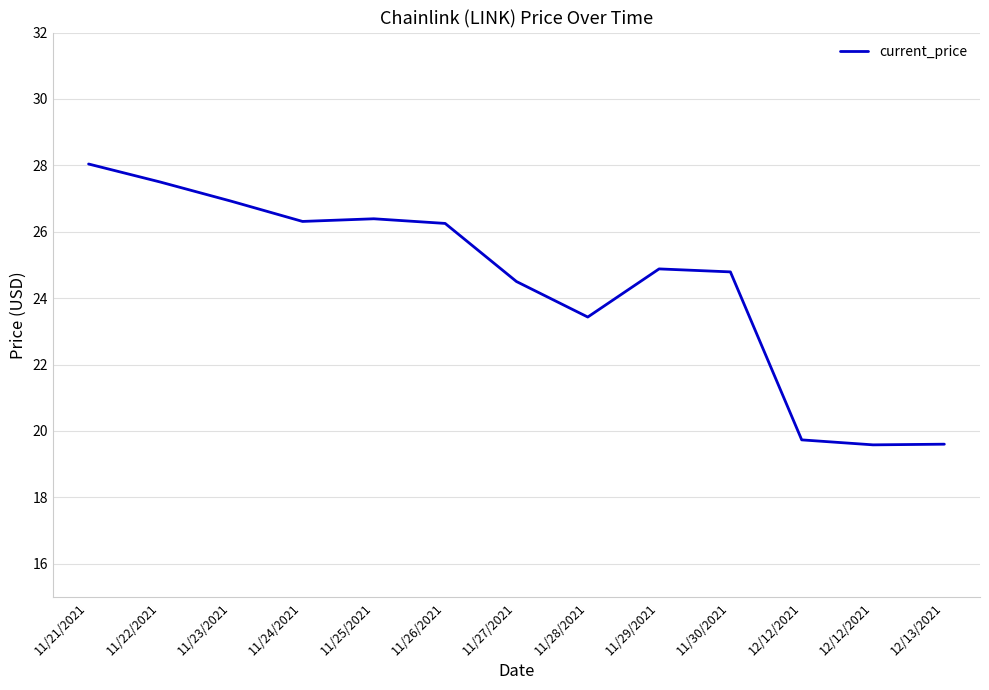

How many lines are shown in the chart?

1